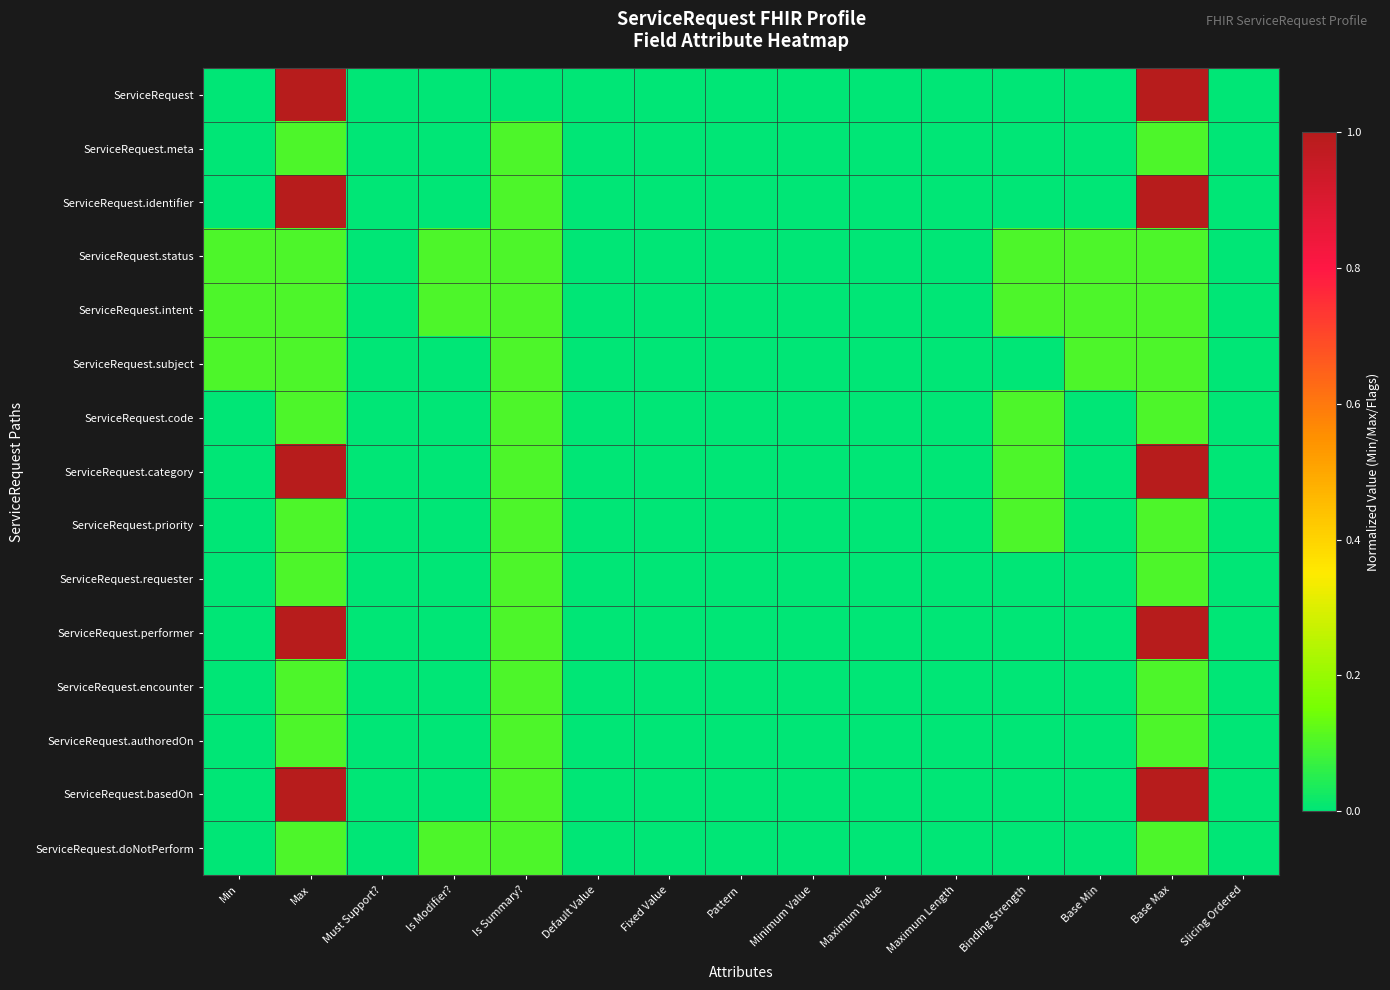

Between Maximum Length and Slicing Ordered, which is larger?

Maximum Length